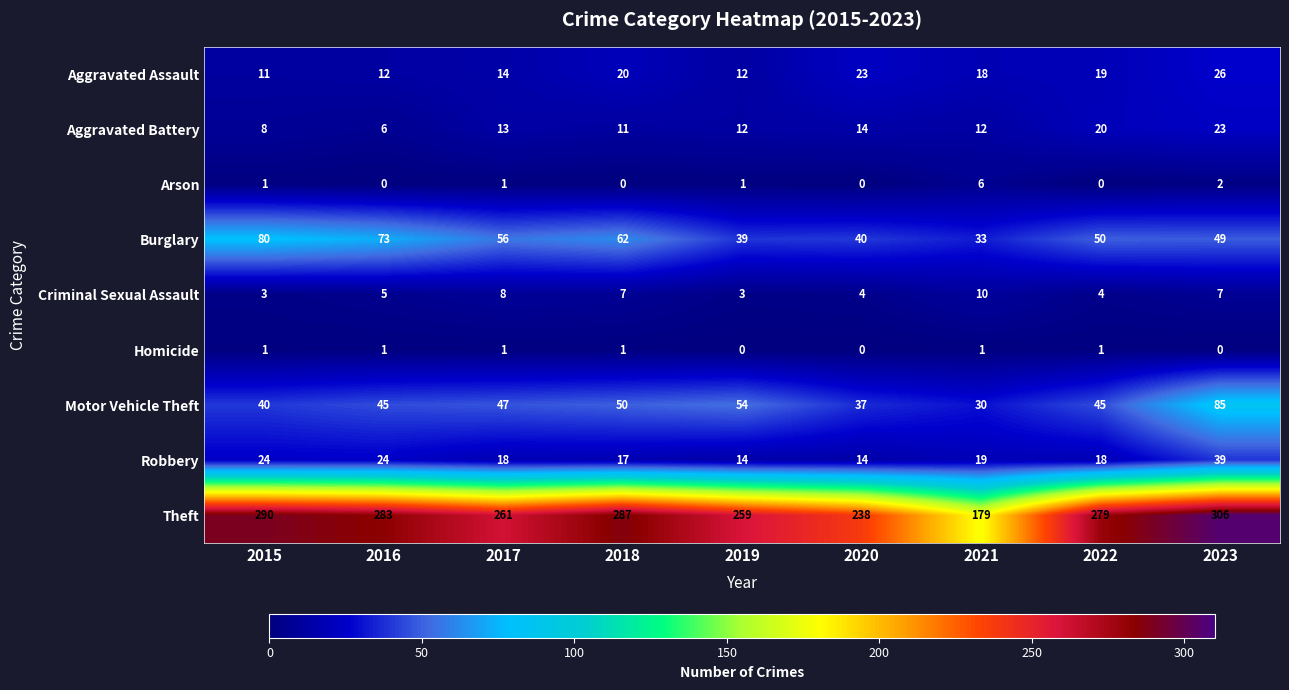

List the series in order of their peak value, highest first.

Theft, Motor Vehicle Theft, Burglary, Robbery, Aggravated Assault, Aggravated Battery, Criminal Sexual Assault, Arson, Homicide